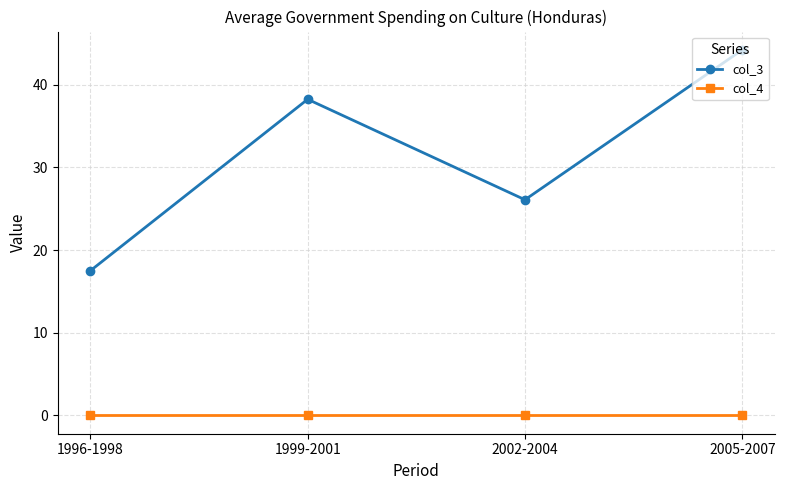

The value of col_3 at 1996-1998 is 17.5. True or false?

True